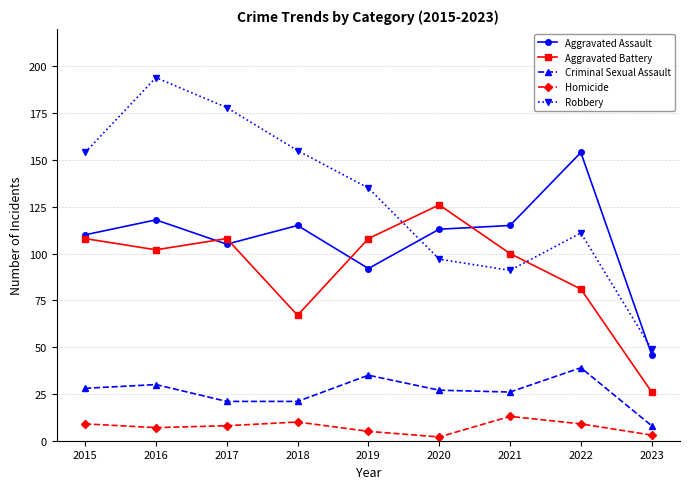

How many lines are shown in the chart?

5